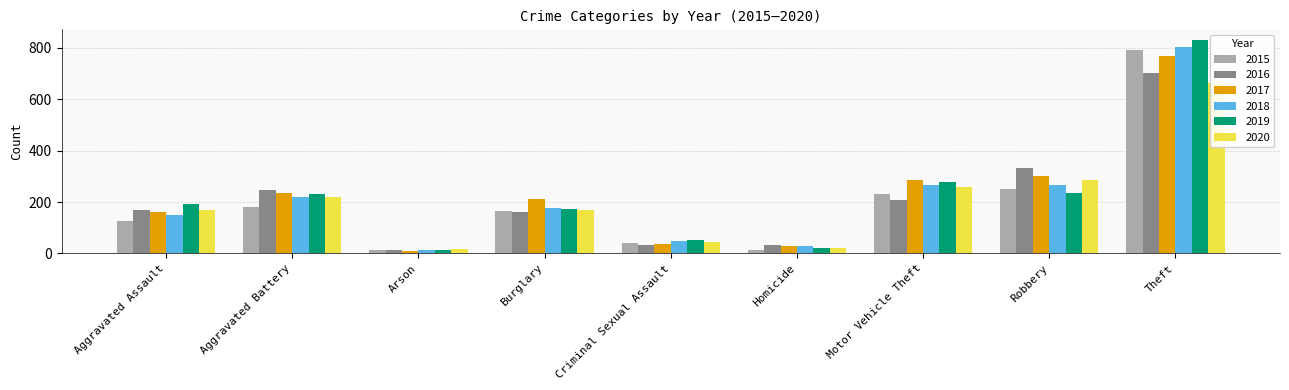

What is the value of the 2016 bar at the 1st from the left?

171